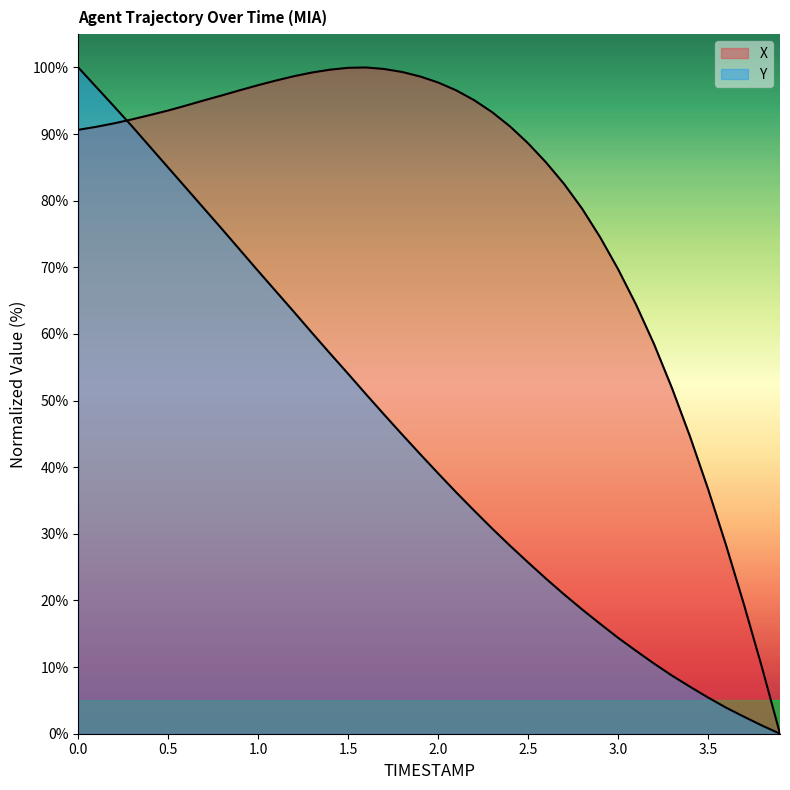

What is the label of the 5th point from the left?

0.4